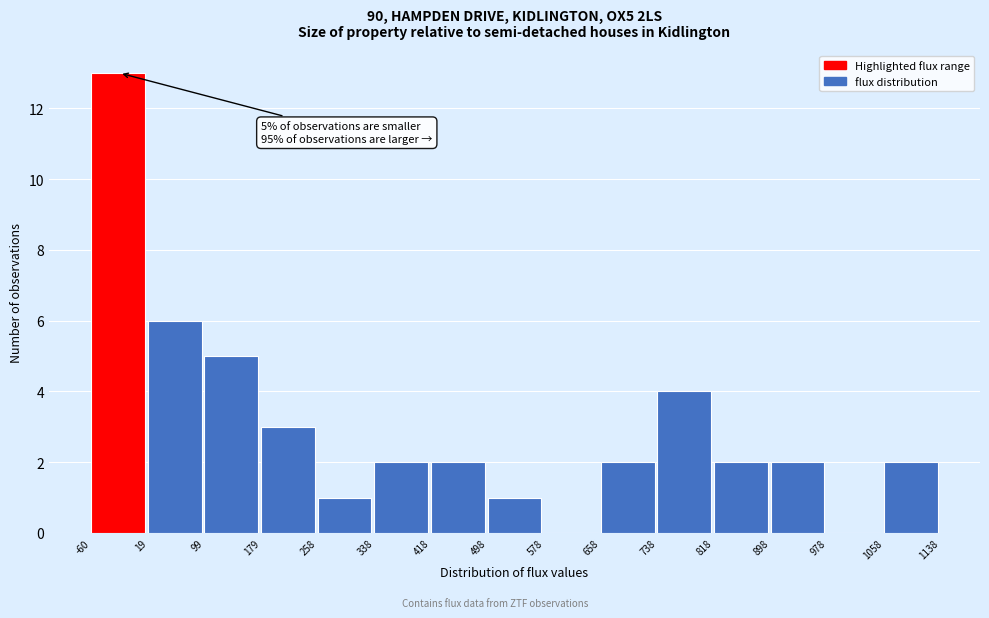

Over which range of the x-axis is the bar tallest?

-60 to 19